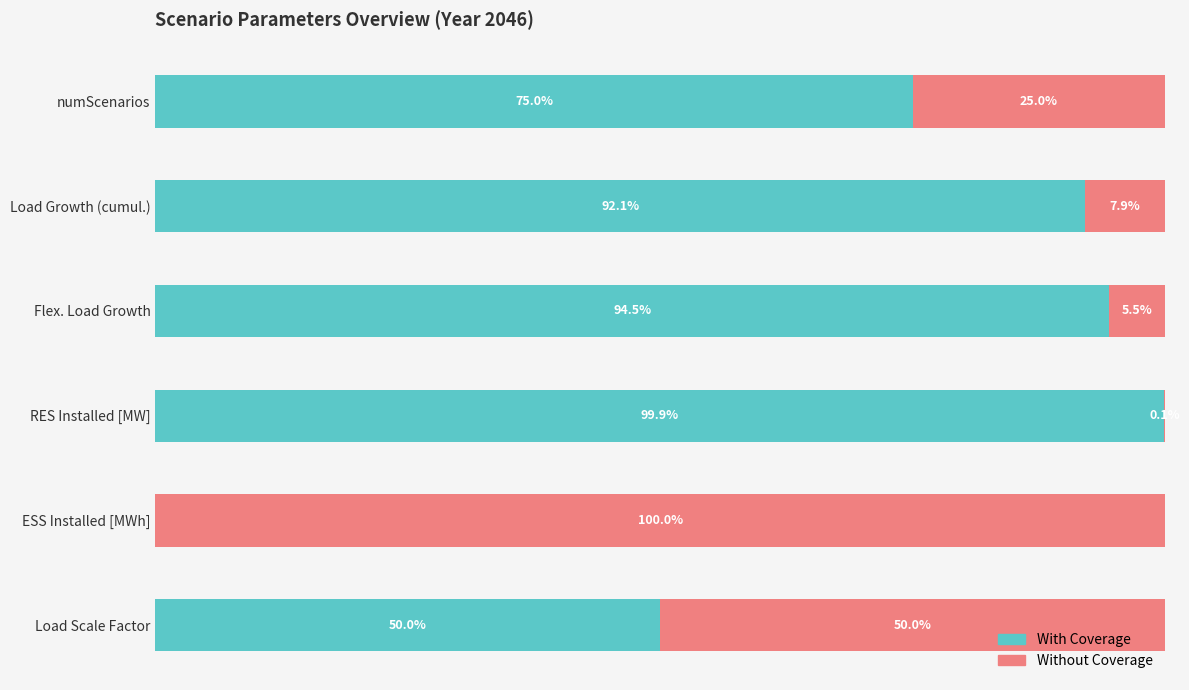

At which label does With Coverage reach its peak?

RES Installed [MW]